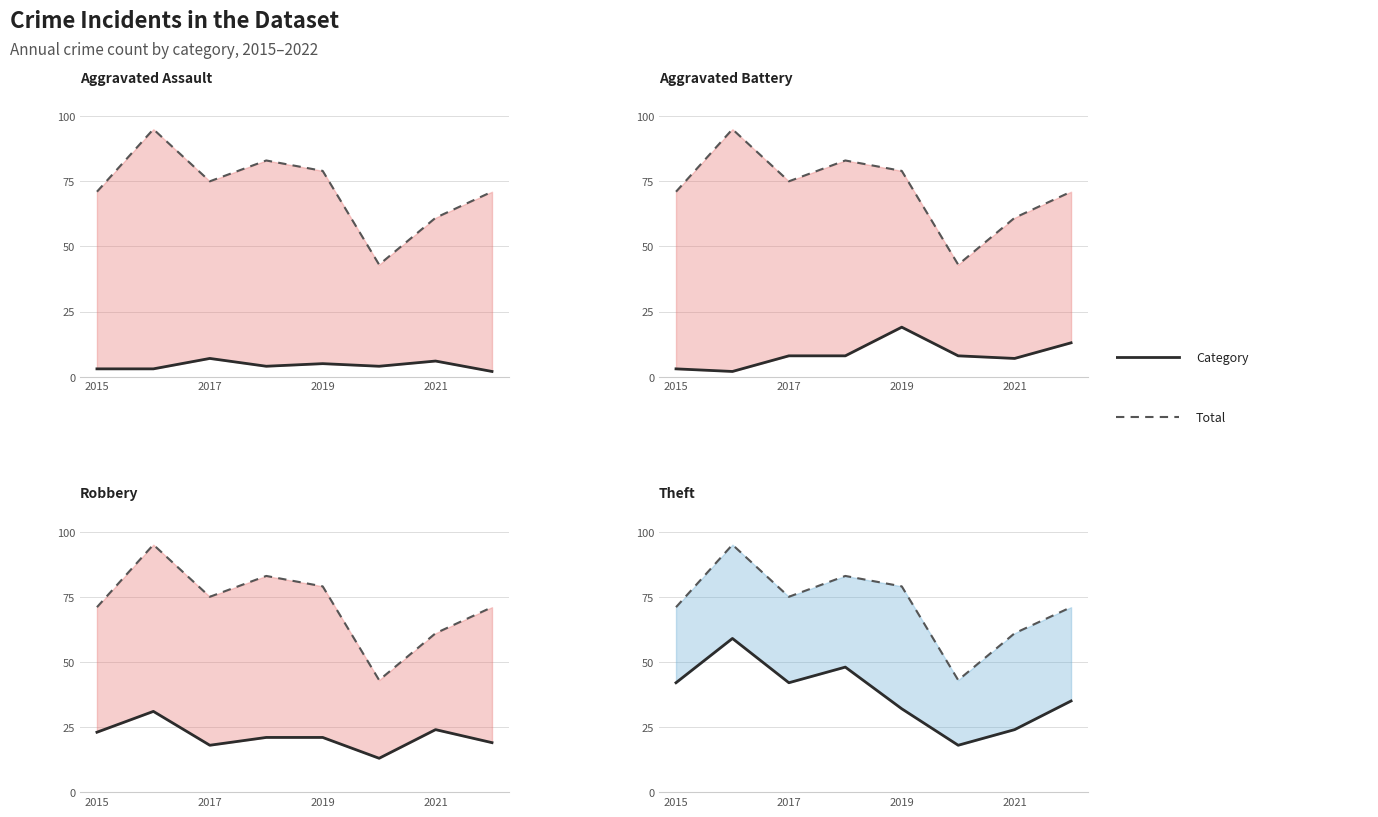

How many interior local peaks does the Robbery series have?

2